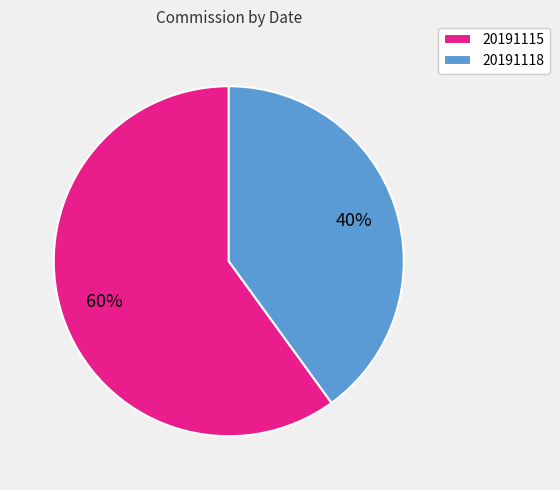

Which slice is the largest?

20191115